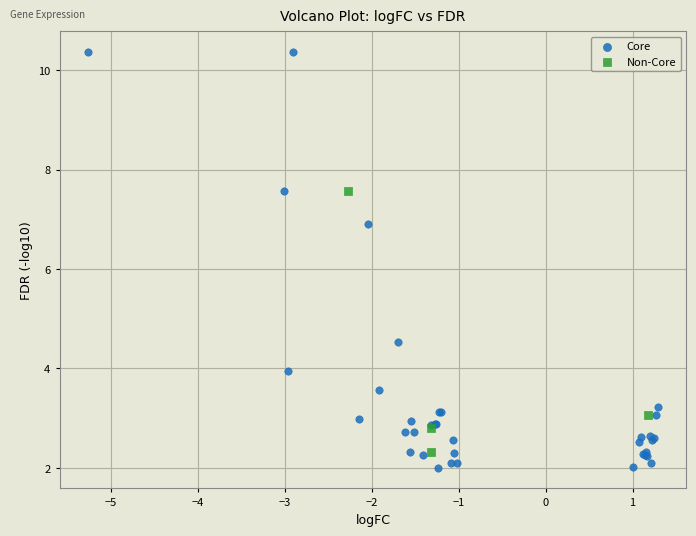

Which series has the largest Y range (max minus min)?

Core